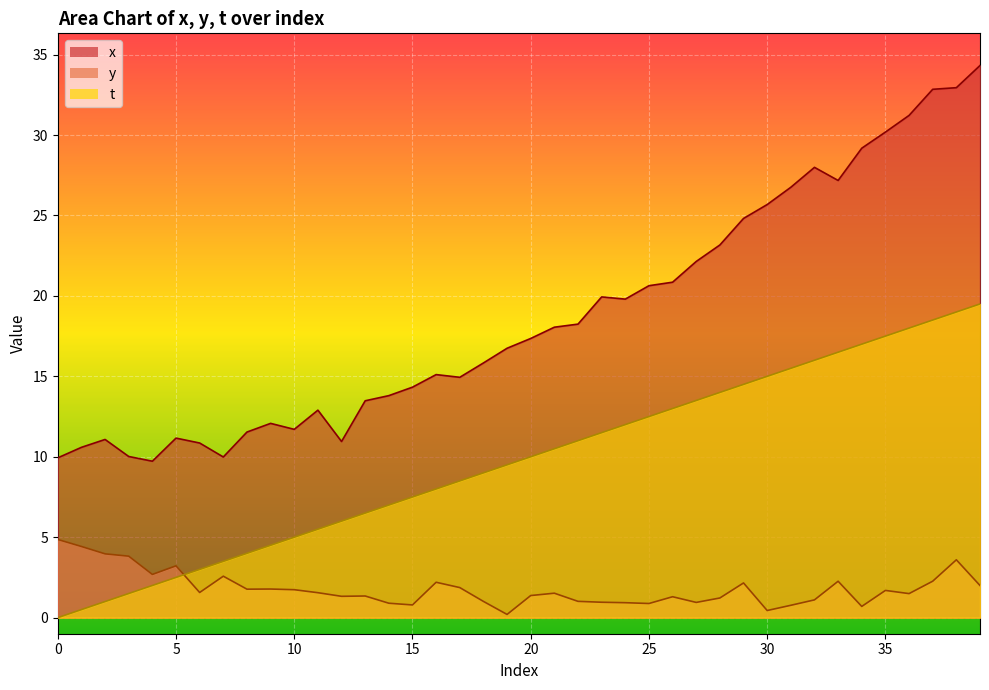

True or false: y and x intersect in this chart.

False